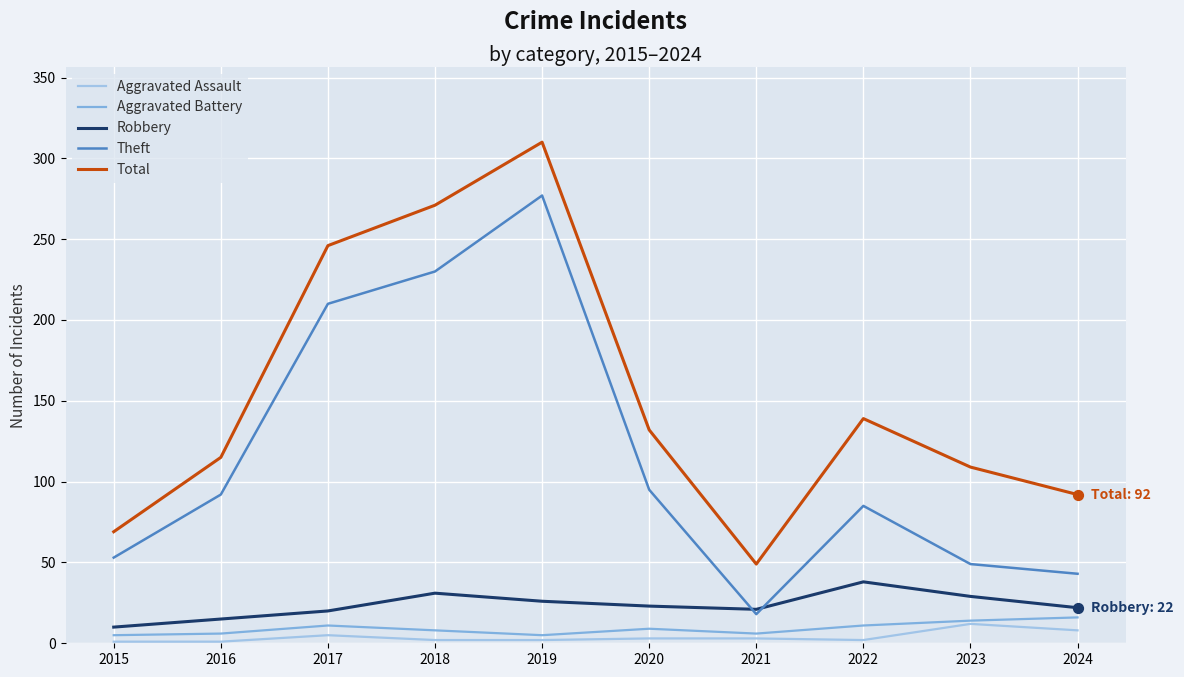

What is the total value across all series at 2022?

275